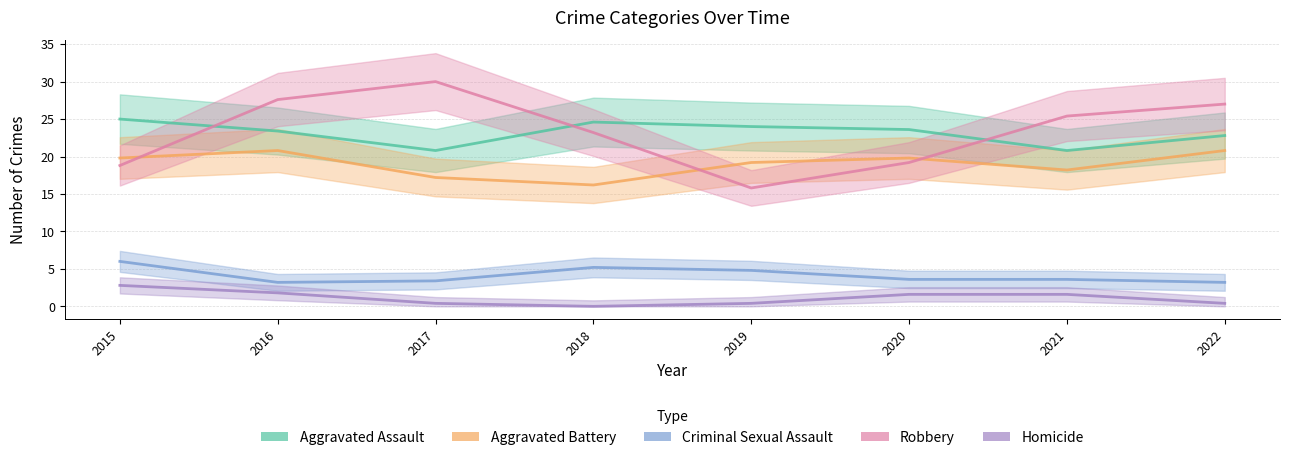

True or false: Criminal Sexual Assault and Homicide intersect in this chart.

False